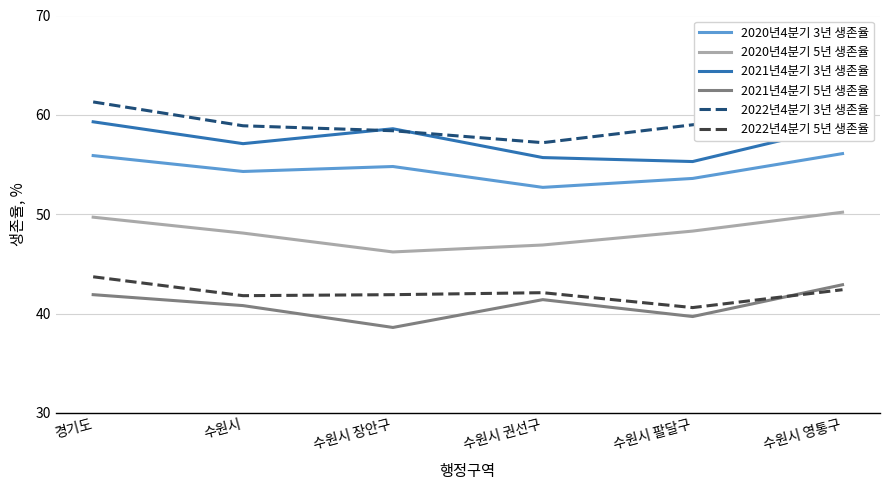

What position from the left is 수원시 팔달구?

5